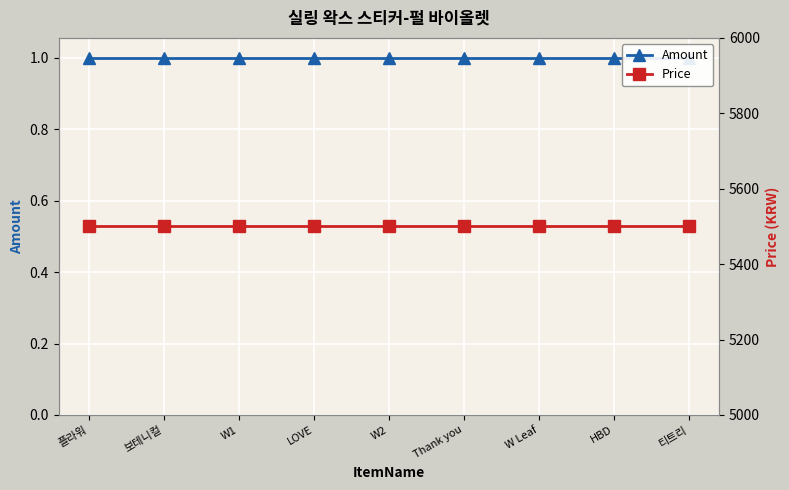

What is the label of the 9th point from the right?

플라워